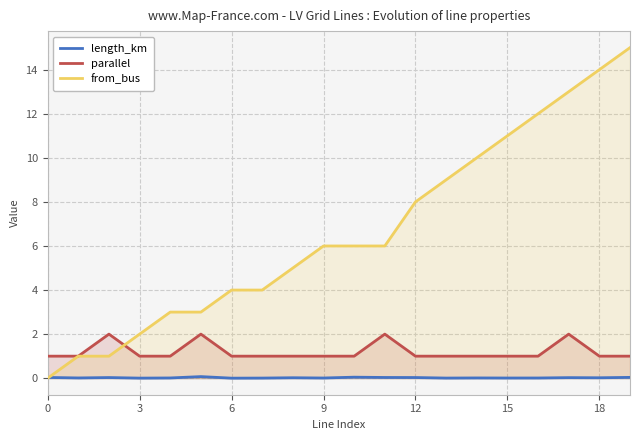

Reading right to left, extract all data points from this chart.

length_km: 0.0	0.0	0.0	0.0	0.0	0.0	0.0	0.0	0.0	0.0	0.0	0.0	0.0	0.0	0.1	0.0	0.0	0.0	0.0	0.0
parallel: 1.0	1.0	2.0	1.0	1.0	1.0	1.0	1.0	2.0	1.0	1.0	1.0	1.0	1.0	2.0	1.0	1.0	2.0	1.0	1.0
from_bus: 15.0	14.0	13.0	12.0	11.0	10.0	9.0	8.0	6.0	6.0	6.0	5.0	4.0	4.0	3.0	3.0	2.0	1.0	1.0	0.0